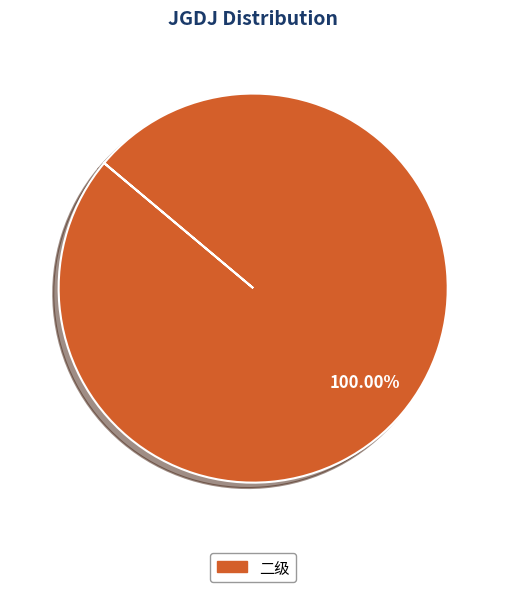

Does any single category account for the majority?

Yes